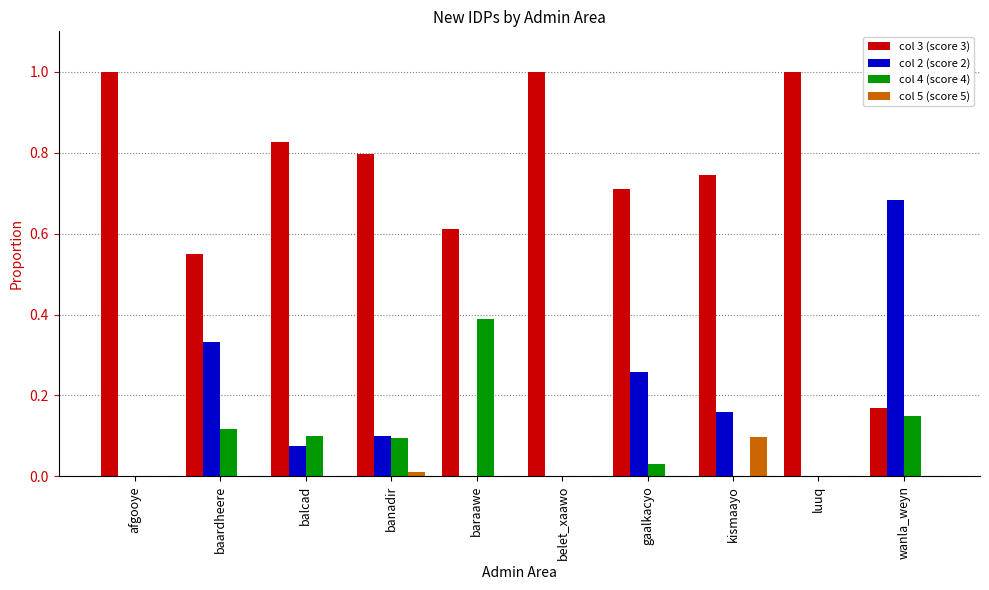

Are the bars grouped side by side (vs. stacked)?

Yes